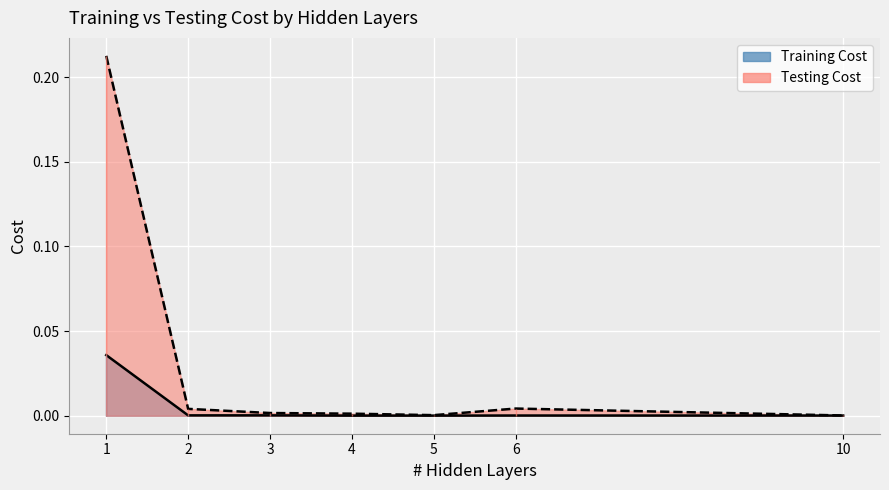

How many data points does each series have?

7